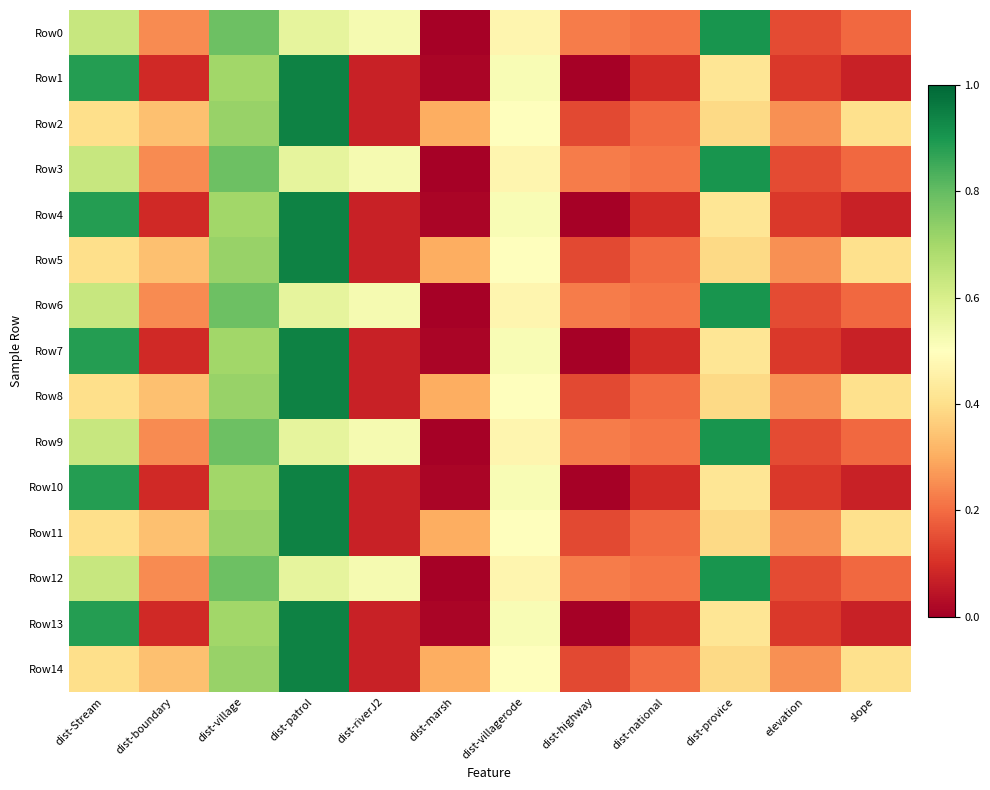

Reading left to right, what are all the values shown in this chart?

Row0: dist-Stream=0.6	dist-boundary=0.2	dist-village=0.8	dist-patrol=0.6	dist-riverJ2=0.5	dist-marsh=0.0	dist-villagerode=0.5	dist-highway=0.2	dist-national=0.2	dist-provice=0.9	elevation=0.1	slope=0.2
Row1: dist-Stream=0.9	dist-boundary=0.1	dist-village=0.7	dist-patrol=0.9	dist-riverJ2=0.1	dist-marsh=0.0	dist-villagerode=0.5	dist-highway=0.0	dist-national=0.1	dist-provice=0.4	elevation=0.1	slope=0.1
Row2: dist-Stream=0.4	dist-boundary=0.3	dist-village=0.7	dist-patrol=0.9	dist-riverJ2=0.1	dist-marsh=0.3	dist-villagerode=0.5	dist-highway=0.1	dist-national=0.2	dist-provice=0.4	elevation=0.3	slope=0.4
Row3: dist-Stream=0.6	dist-boundary=0.2	dist-village=0.8	dist-patrol=0.6	dist-riverJ2=0.5	dist-marsh=0.0	dist-villagerode=0.5	dist-highway=0.2	dist-national=0.2	dist-provice=0.9	elevation=0.1	slope=0.2
Row4: dist-Stream=0.9	dist-boundary=0.1	dist-village=0.7	dist-patrol=0.9	dist-riverJ2=0.1	dist-marsh=0.0	dist-villagerode=0.5	dist-highway=0.0	dist-national=0.1	dist-provice=0.4	elevation=0.1	slope=0.1
Row5: dist-Stream=0.4	dist-boundary=0.3	dist-village=0.7	dist-patrol=0.9	dist-riverJ2=0.1	dist-marsh=0.3	dist-villagerode=0.5	dist-highway=0.1	dist-national=0.2	dist-provice=0.4	elevation=0.3	slope=0.4
Row6: dist-Stream=0.6	dist-boundary=0.2	dist-village=0.8	dist-patrol=0.6	dist-riverJ2=0.5	dist-marsh=0.0	dist-villagerode=0.5	dist-highway=0.2	dist-national=0.2	dist-provice=0.9	elevation=0.1	slope=0.2
Row7: dist-Stream=0.9	dist-boundary=0.1	dist-village=0.7	dist-patrol=0.9	dist-riverJ2=0.1	dist-marsh=0.0	dist-villagerode=0.5	dist-highway=0.0	dist-national=0.1	dist-provice=0.4	elevation=0.1	slope=0.1
Row8: dist-Stream=0.4	dist-boundary=0.3	dist-village=0.7	dist-patrol=0.9	dist-riverJ2=0.1	dist-marsh=0.3	dist-villagerode=0.5	dist-highway=0.1	dist-national=0.2	dist-provice=0.4	elevation=0.3	slope=0.4
Row9: dist-Stream=0.6	dist-boundary=0.2	dist-village=0.8	dist-patrol=0.6	dist-riverJ2=0.5	dist-marsh=0.0	dist-villagerode=0.5	dist-highway=0.2	dist-national=0.2	dist-provice=0.9	elevation=0.1	slope=0.2
Row10: dist-Stream=0.9	dist-boundary=0.1	dist-village=0.7	dist-patrol=0.9	dist-riverJ2=0.1	dist-marsh=0.0	dist-villagerode=0.5	dist-highway=0.0	dist-national=0.1	dist-provice=0.4	elevation=0.1	slope=0.1
Row11: dist-Stream=0.4	dist-boundary=0.3	dist-village=0.7	dist-patrol=0.9	dist-riverJ2=0.1	dist-marsh=0.3	dist-villagerode=0.5	dist-highway=0.1	dist-national=0.2	dist-provice=0.4	elevation=0.3	slope=0.4
Row12: dist-Stream=0.6	dist-boundary=0.2	dist-village=0.8	dist-patrol=0.6	dist-riverJ2=0.5	dist-marsh=0.0	dist-villagerode=0.5	dist-highway=0.2	dist-national=0.2	dist-provice=0.9	elevation=0.1	slope=0.2
Row13: dist-Stream=0.9	dist-boundary=0.1	dist-village=0.7	dist-patrol=0.9	dist-riverJ2=0.1	dist-marsh=0.0	dist-villagerode=0.5	dist-highway=0.0	dist-national=0.1	dist-provice=0.4	elevation=0.1	slope=0.1
Row14: dist-Stream=0.4	dist-boundary=0.3	dist-village=0.7	dist-patrol=0.9	dist-riverJ2=0.1	dist-marsh=0.3	dist-villagerode=0.5	dist-highway=0.1	dist-national=0.2	dist-provice=0.4	elevation=0.3	slope=0.4